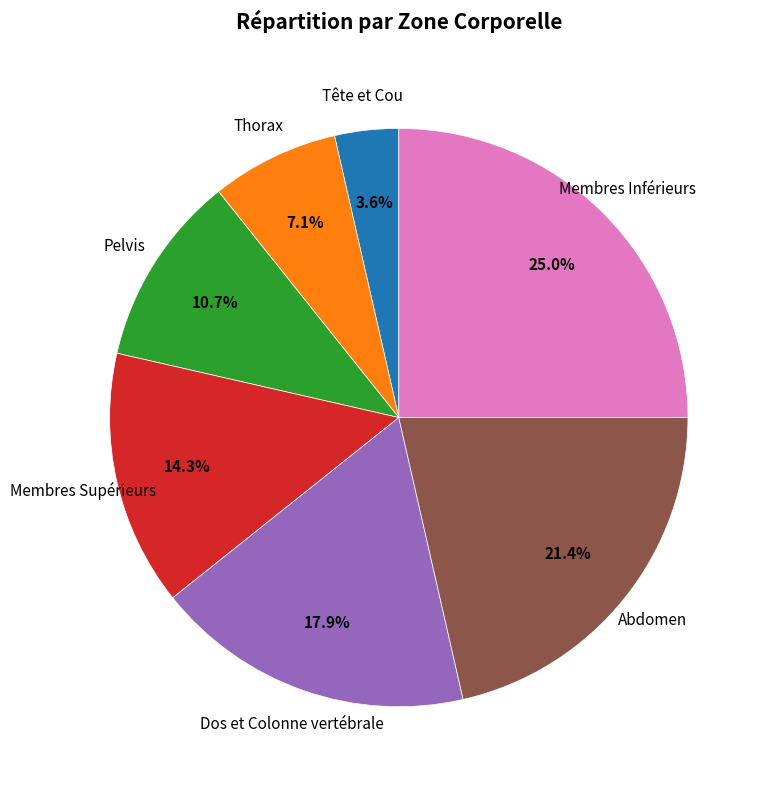

To the nearest percent, what is the difference between the Dos et Colonne vertébrale and Pelvis slice percentages?

7%